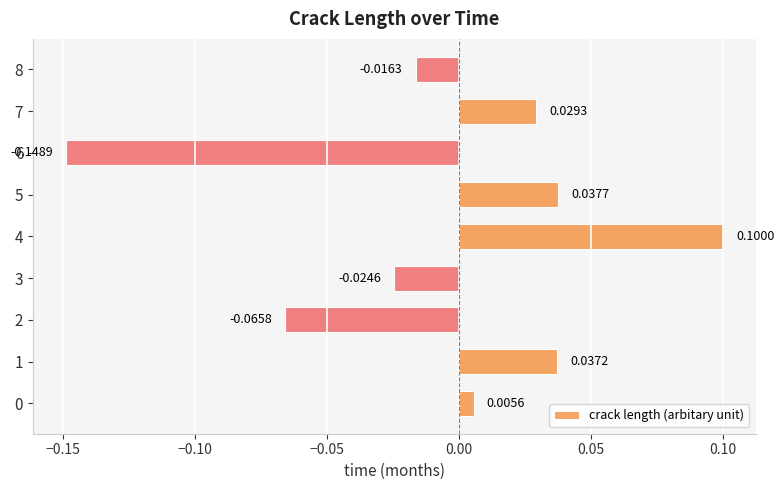

Between 2 and 8, which is larger?

8